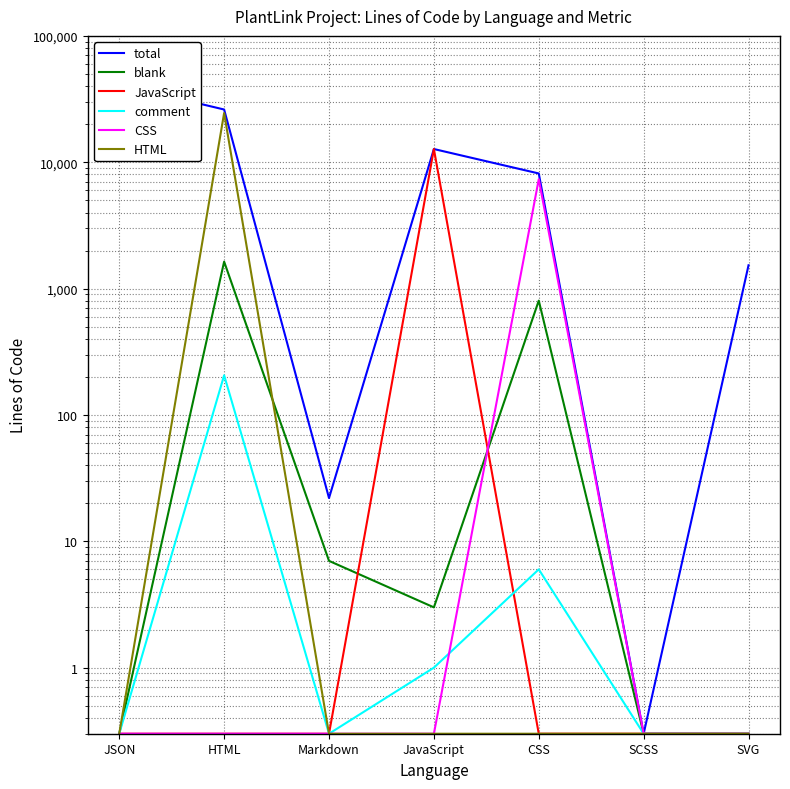

Reading left to right, transcribe all the data shown in this chart.

total: 41190.0	26138.0	22.0	12722.0	8150.0	0.3	1530.0
blank: 0.3	1634.0	7.0	3.0	803.0	0.3	0.3
JavaScript: 0.3	0.3	0.3	12721.0	0.3	0.3	0.3
comment: 0.3	206.0	0.3	1.0	6.0	0.3	0.3
CSS: 0.3	0.3	0.3	0.3	7341.0	0.3	0.3
HTML: 0.3	24502.0	0.3	0.3	0.3	0.3	0.3